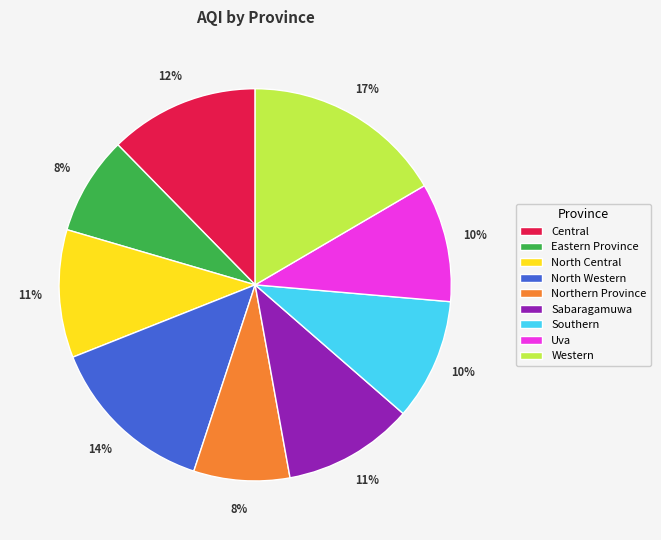

To the nearest percent, what percentage of the pie is North Western?

14%